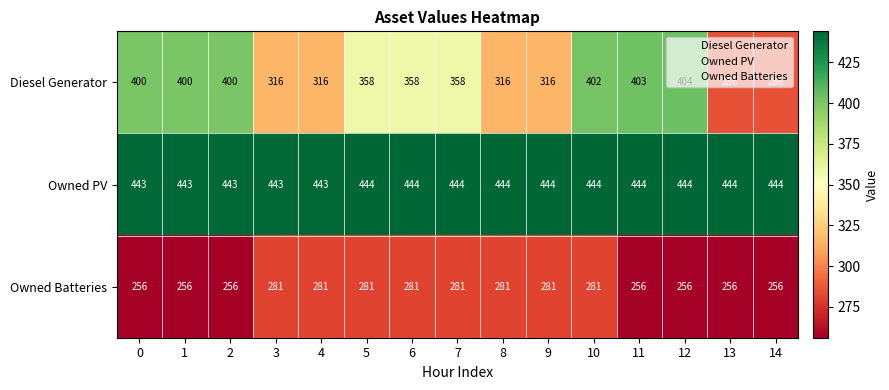

Read the Owned Batteries value at 4.

281